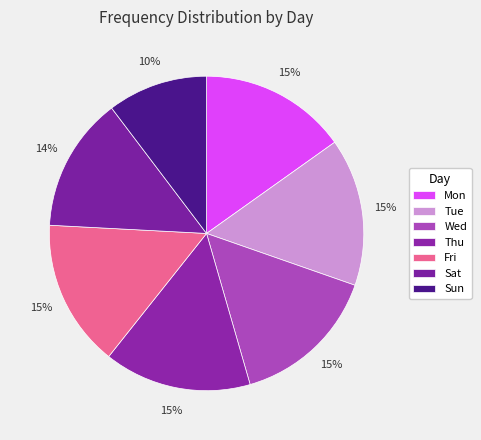

How many segments does this pie chart have?

7